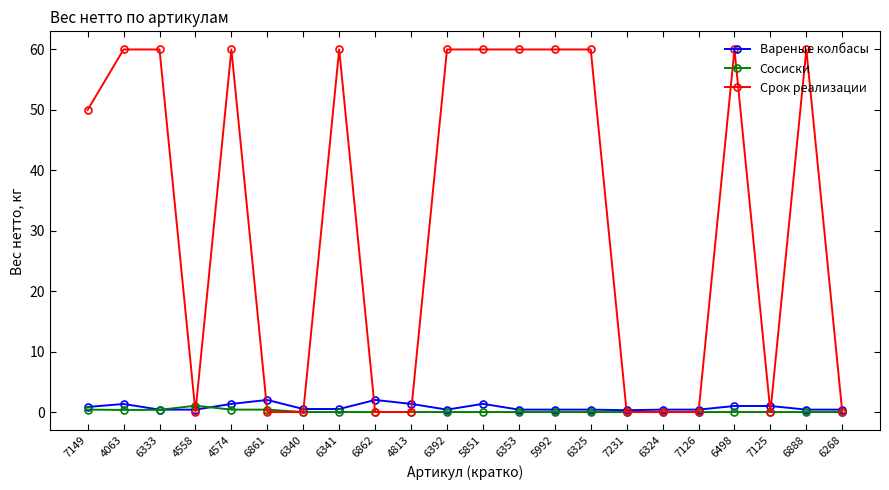

Which series has the widest spread of values?

Срок реализации